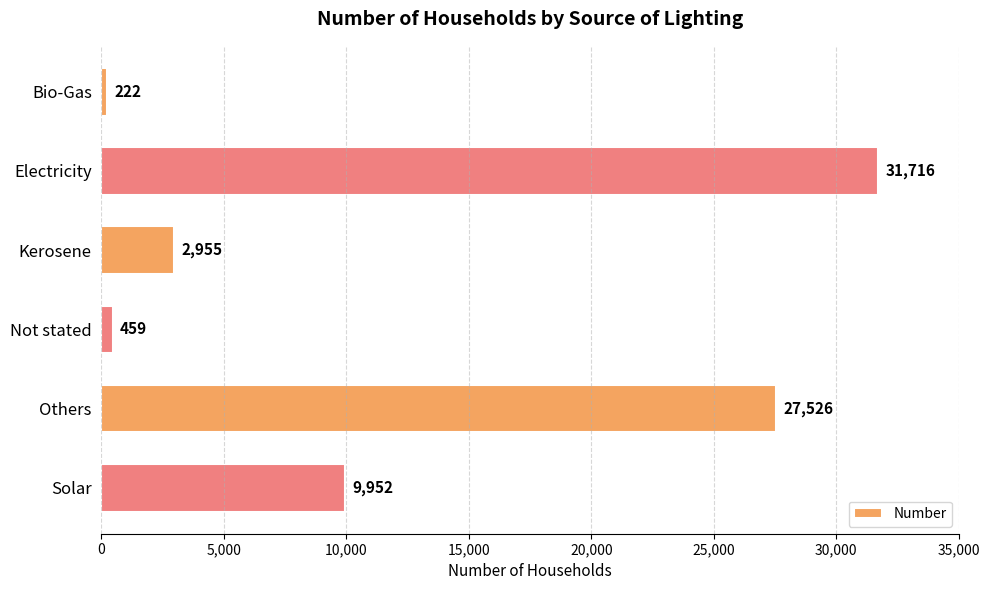

True or false: the data shows 222 at Bio-Gas.

True